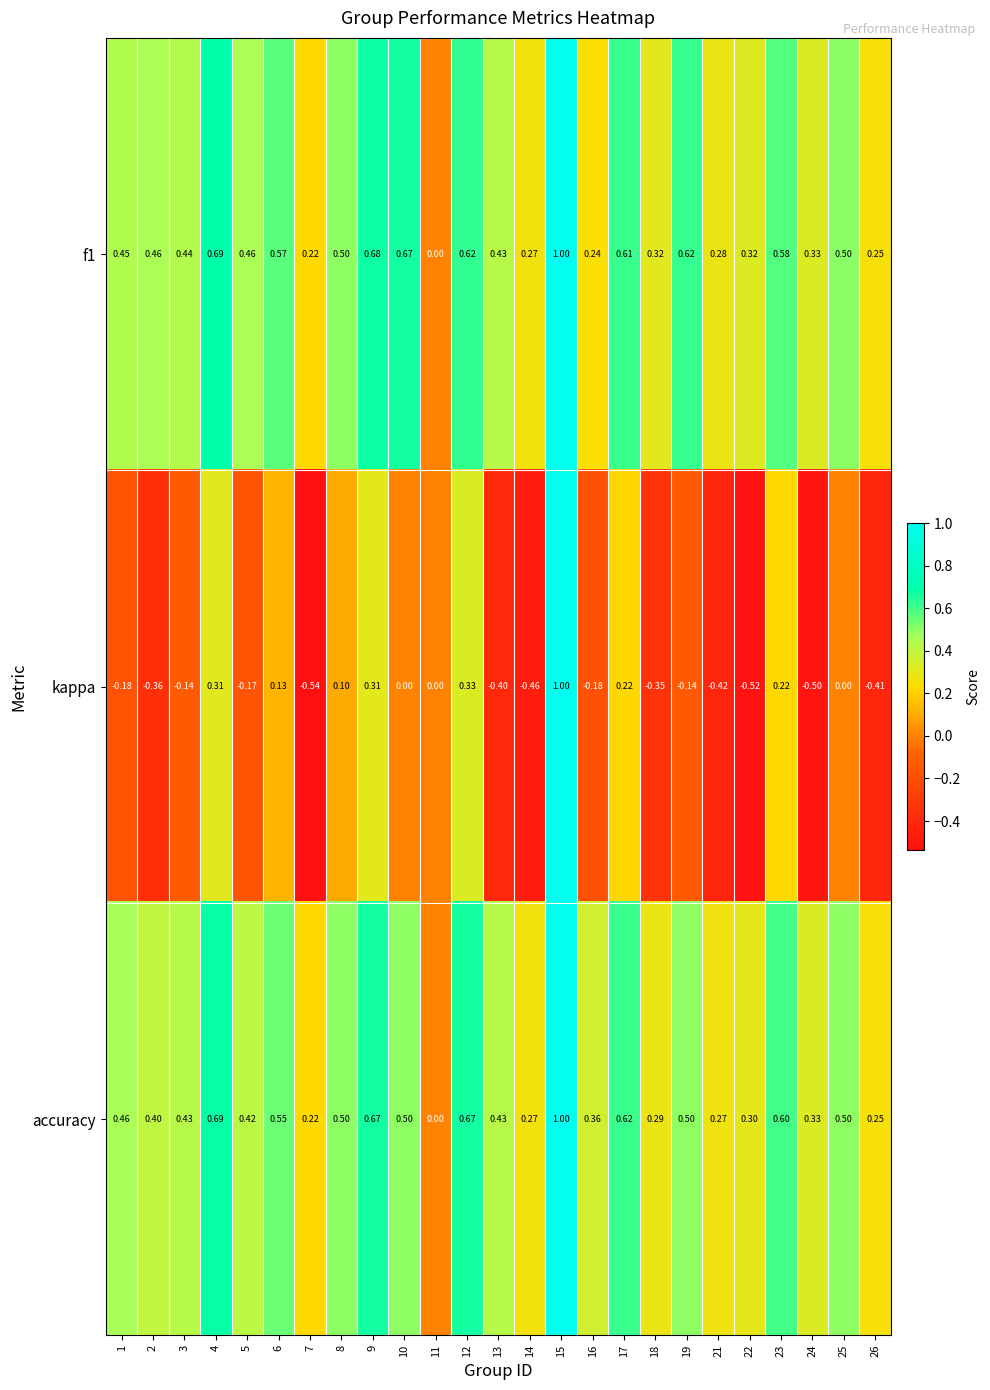

Which series has the widest spread of values?

kappa